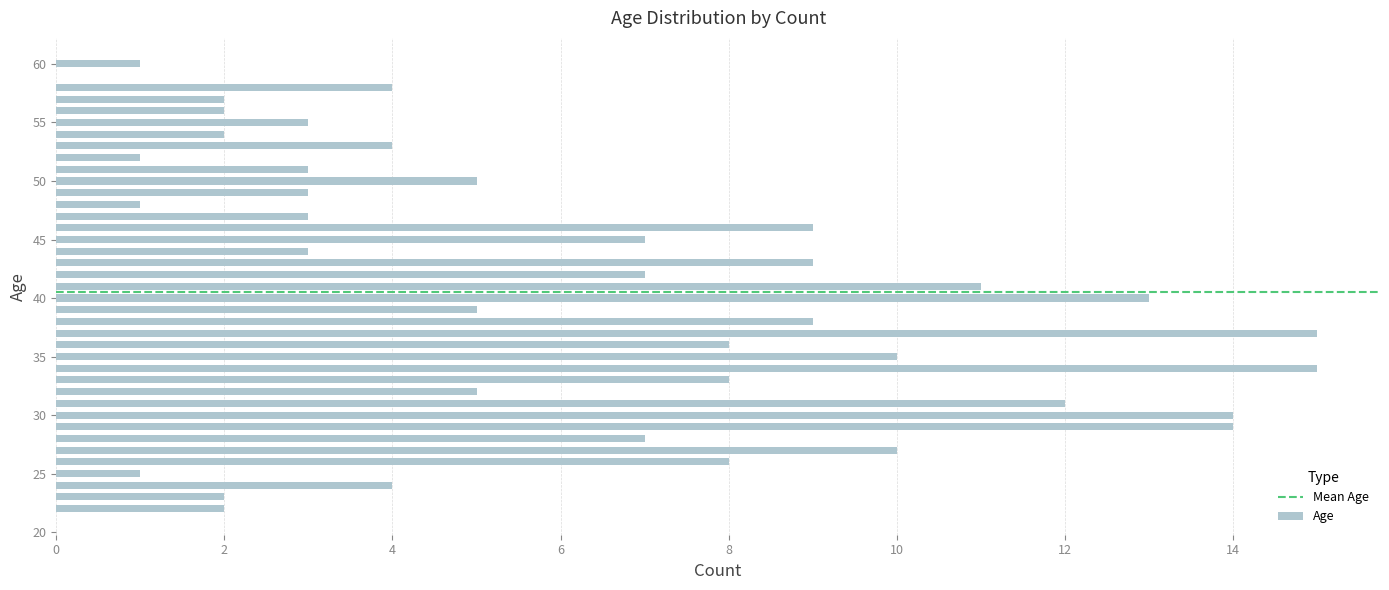

What is the maximum value shown in the chart?

15